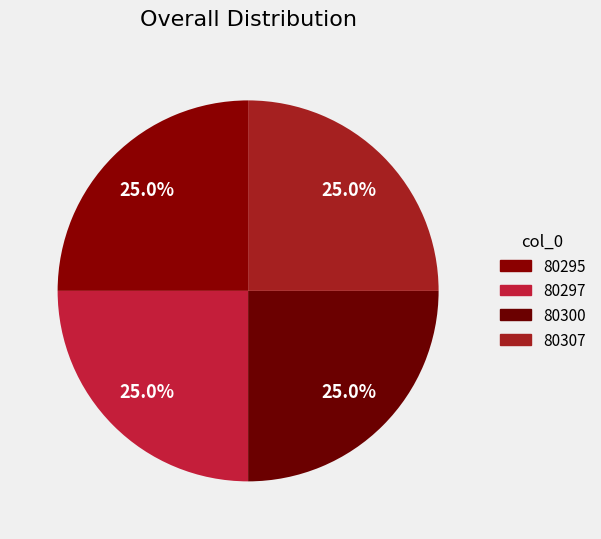

What percentage is the 80295 slice, to the nearest percent?

25%